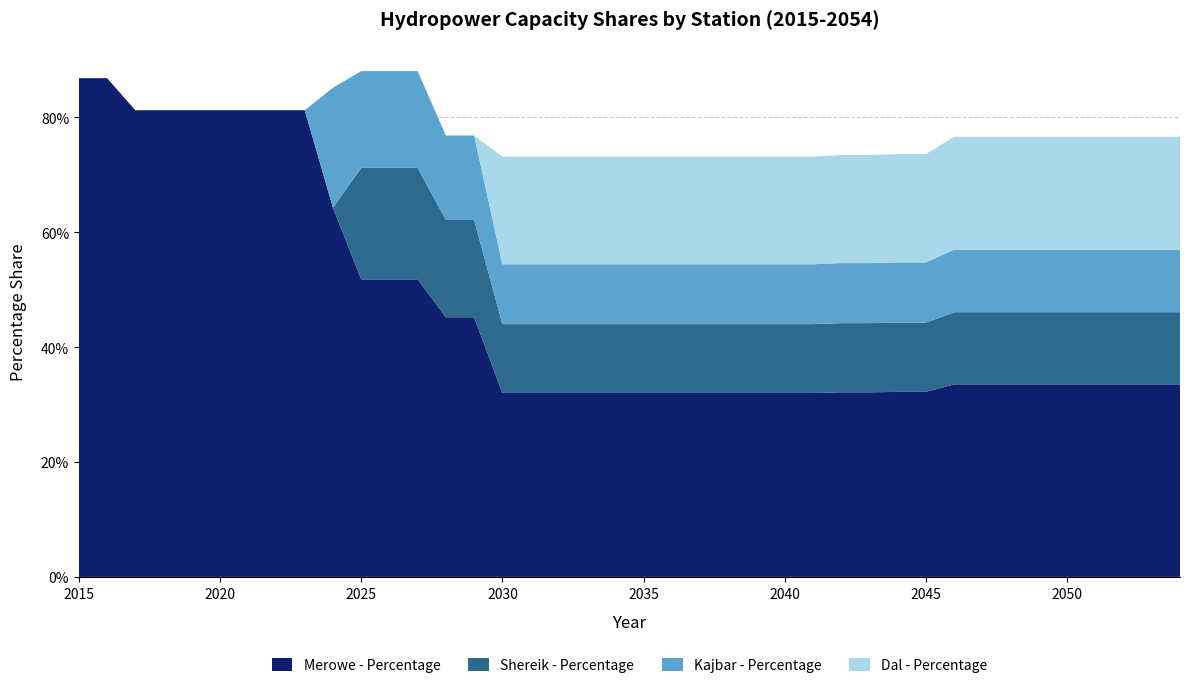

Reading right to left, what are all the values shown in this chart?

Merowe - Percentage: 0.3	0.3	0.3	0.3	0.3	0.3	0.3	0.3	0.3	0.3	0.3	0.3	0.3	0.3	0.3	0.3	0.3	0.3	0.3	0.3	0.3	0.3	0.3	0.3	0.3	0.5	0.5	0.5	0.5	0.5	0.6	0.8	0.8	0.8	0.8	0.8	0.8	0.8	0.9	0.9
Shereik - Percentage: 0.1	0.1	0.1	0.1	0.1	0.1	0.1	0.1	0.1	0.1	0.1	0.1	0.1	0.1	0.1	0.1	0.1	0.1	0.1	0.1	0.1	0.1	0.1	0.1	0.1	0.2	0.2	0.2	0.2	0.2	0.0	0.0	0.0	0.0	0.0	0.0	0.0	0.0	0.0	0.0
Kajbar - Percentage: 0.1	0.1	0.1	0.1	0.1	0.1	0.1	0.1	0.1	0.1	0.1	0.1	0.1	0.1	0.1	0.1	0.1	0.1	0.1	0.1	0.1	0.1	0.1	0.1	0.1	0.1	0.1	0.2	0.2	0.2	0.2	0.0	0.0	0.0	0.0	0.0	0.0	0.0	0.0	0.0
Dal - Percentage: 0.2	0.2	0.2	0.2	0.2	0.2	0.2	0.2	0.2	0.2	0.2	0.2	0.2	0.2	0.2	0.2	0.2	0.2	0.2	0.2	0.2	0.2	0.2	0.2	0.2	0.0	0.0	0.0	0.0	0.0	0.0	0.0	0.0	0.0	0.0	0.0	0.0	0.0	0.0	0.0